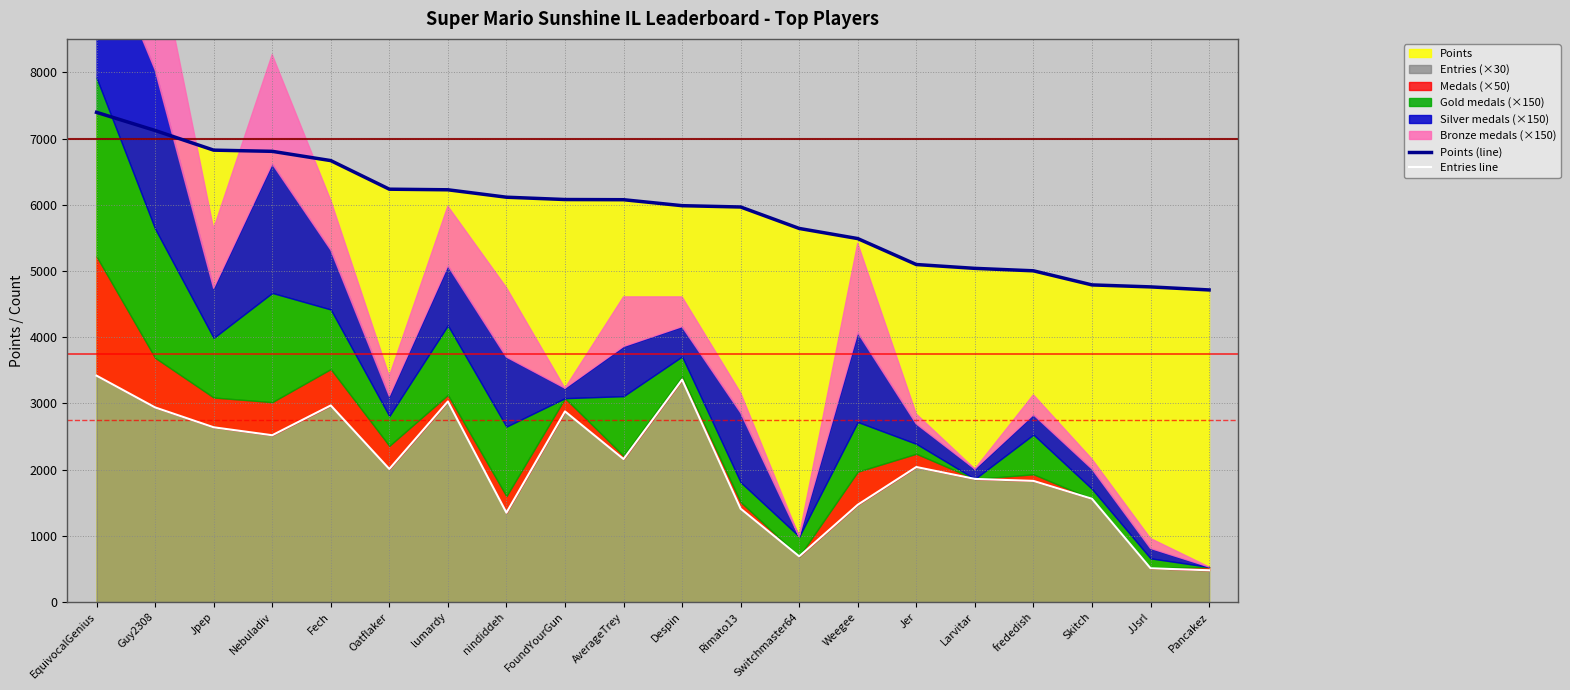

Which series has the widest spread of values?

Entries line